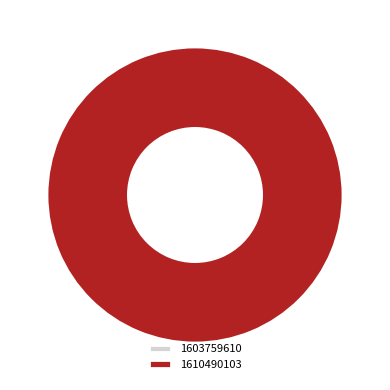

What is the majority slice?

1610490103